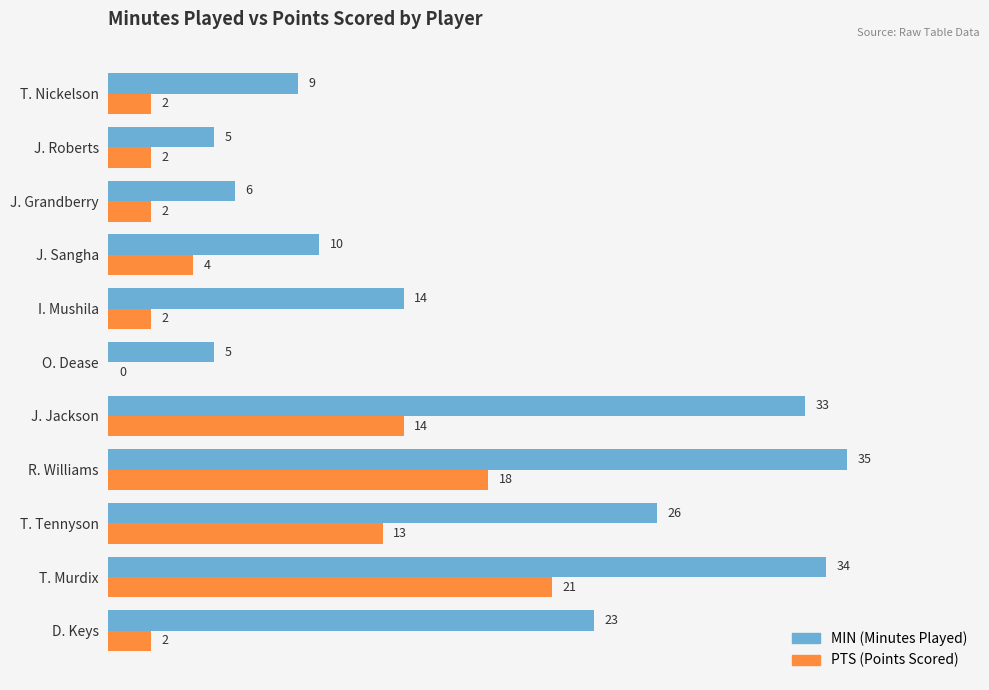

At which category is the sum across all series the highest?

T. Murdix